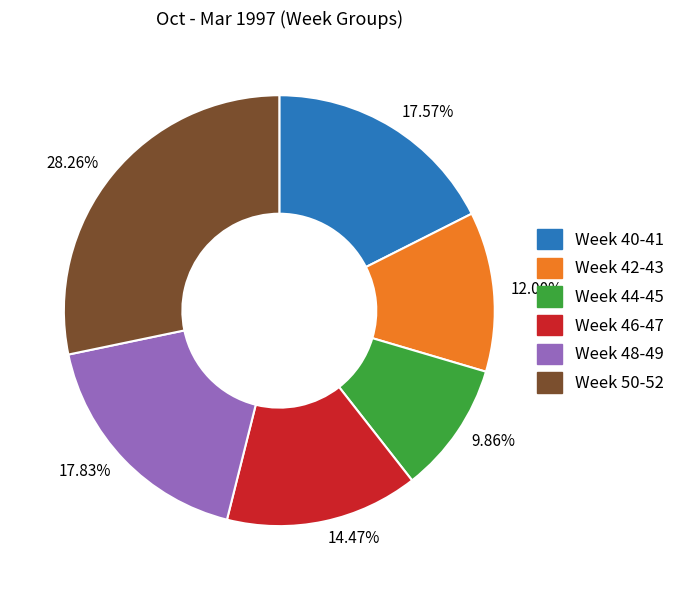

Count the number of slices in the pie.

6